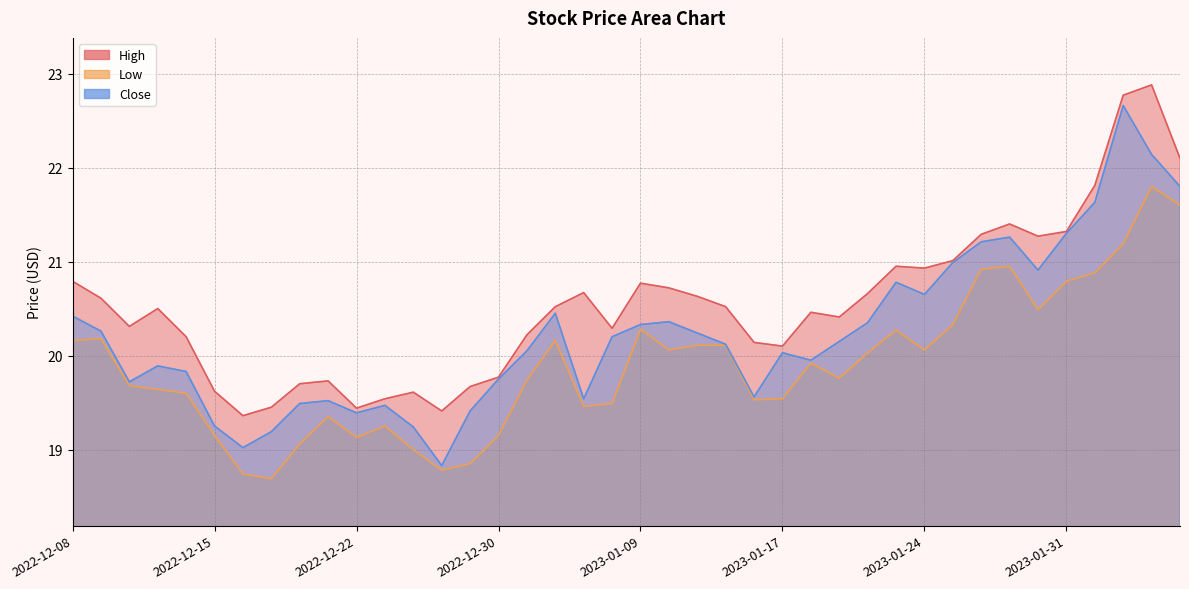

How many values in the Low series exceed 19?

35